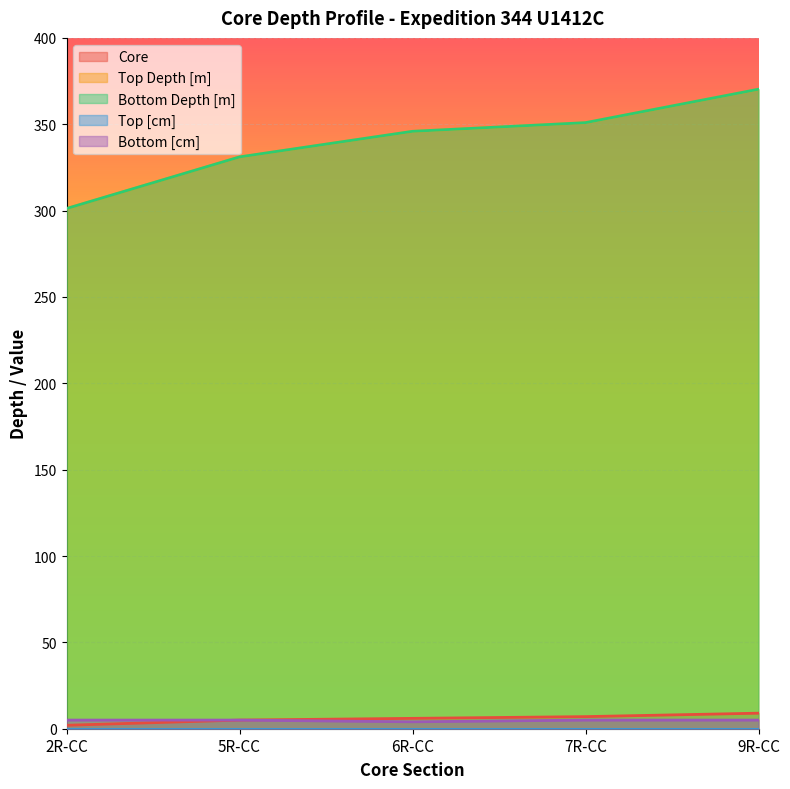

What is the approximate value of Core at 7R-CC?

7.0